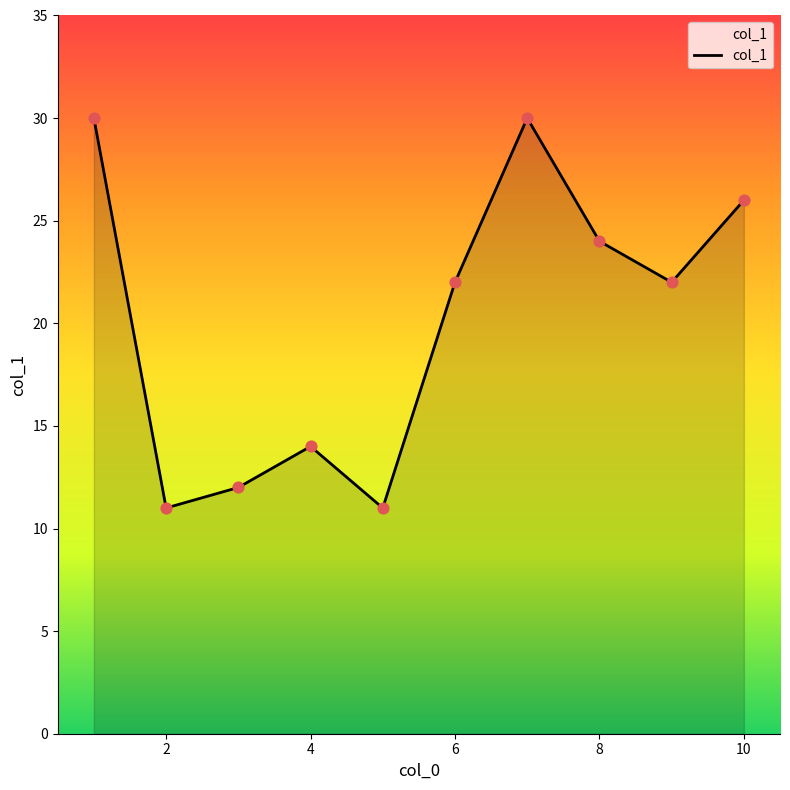

What is the minimum value shown in the chart?

11